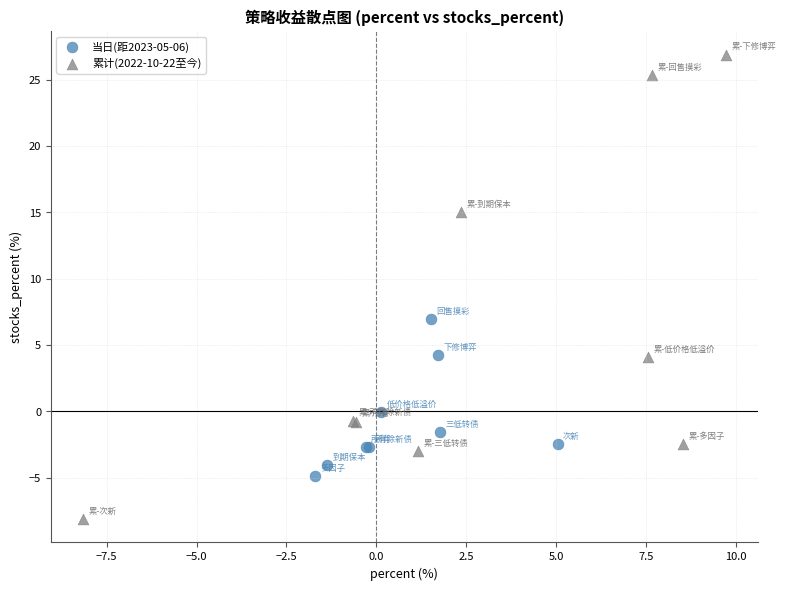

Which series contains the highest Y value?

累计(2022-10-22至今)